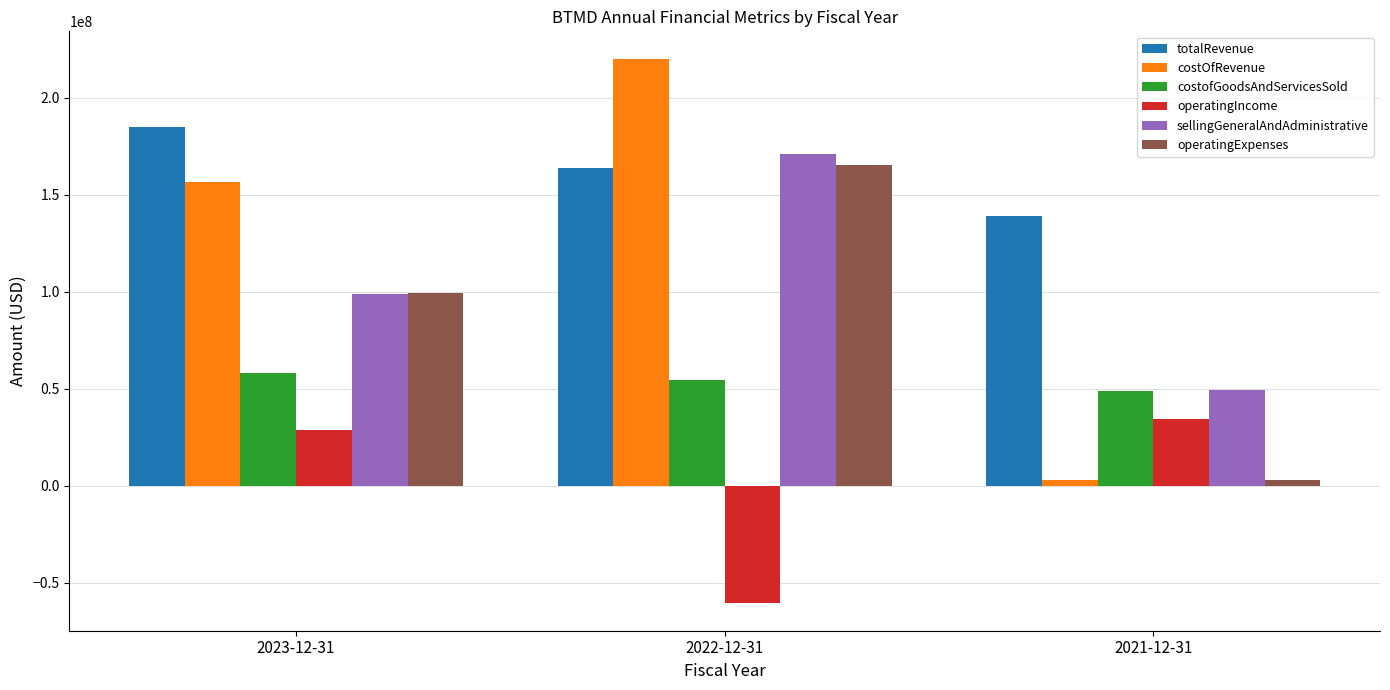

At which label does totalRevenue reach its peak?

2023-12-31